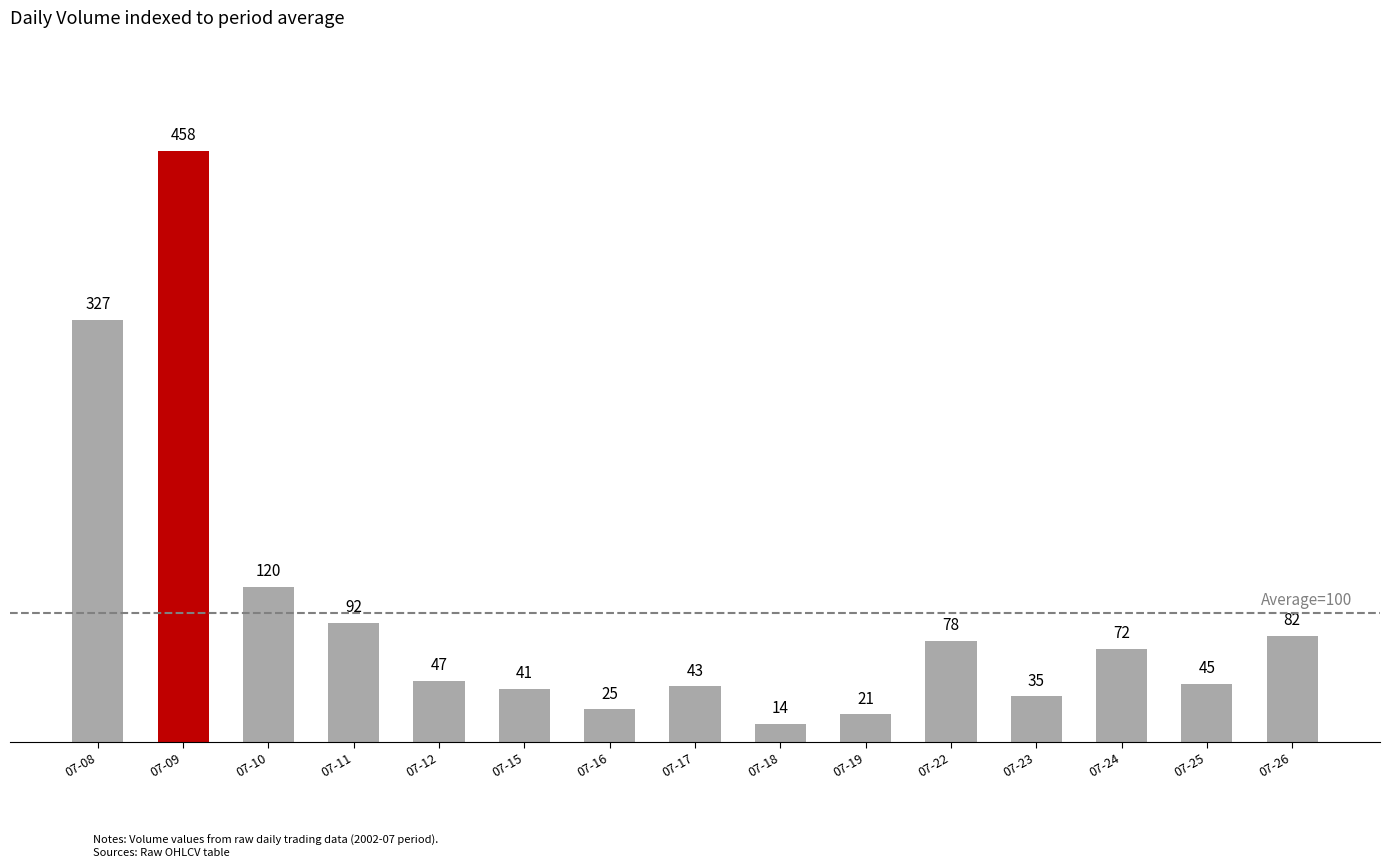

Is it true that the value at 07-15 is 66?

False